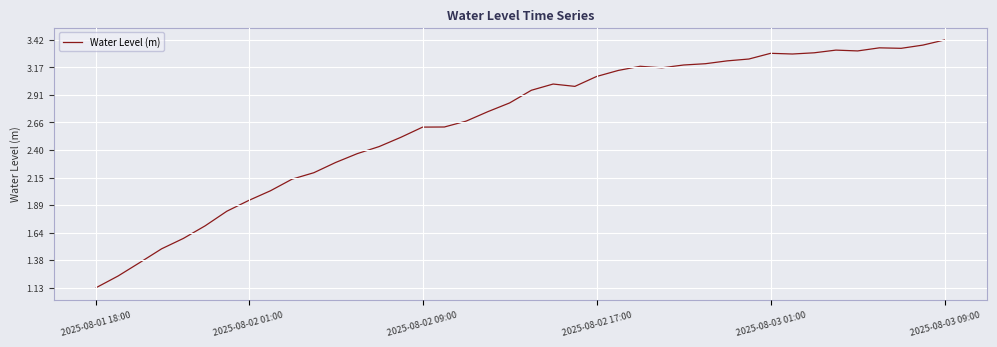

What is the difference between the maximum and minimum values?

2.3